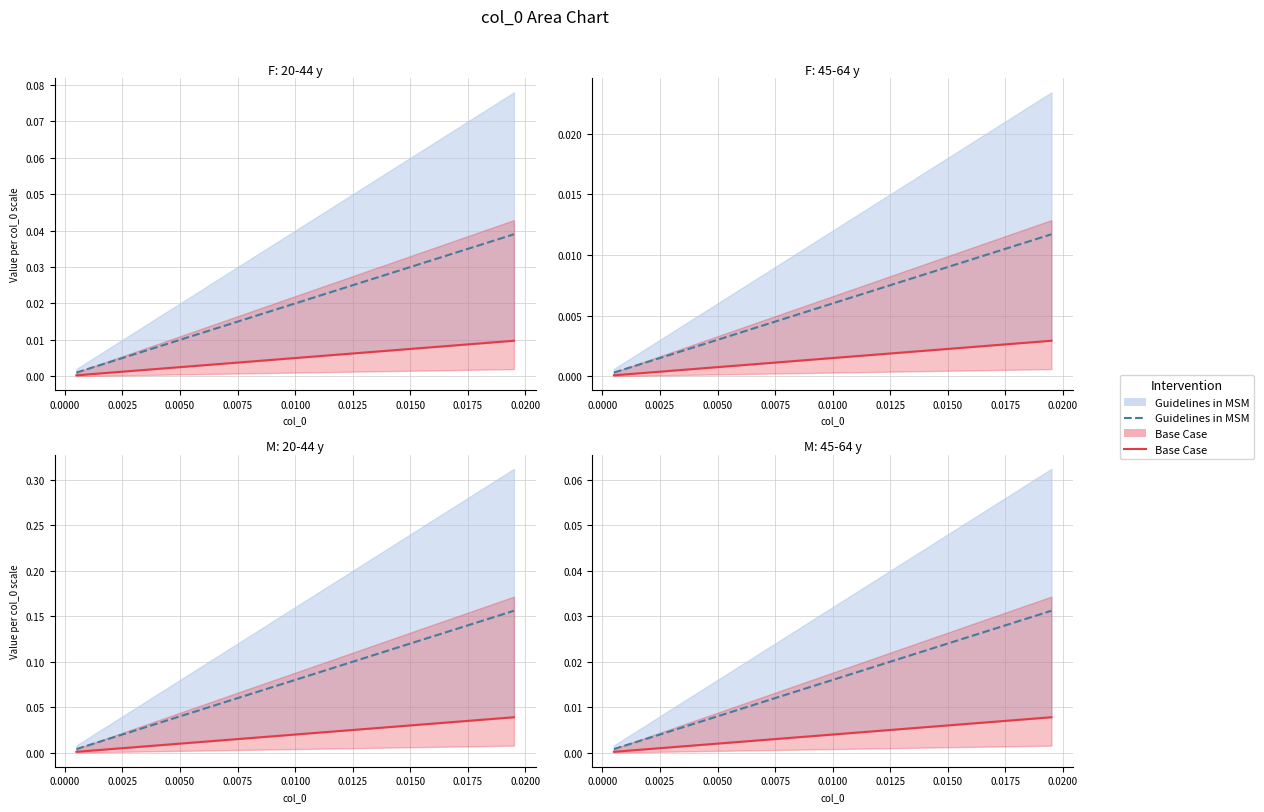

True or false: Guidelines in MSM and Base Case cross at least once.

False